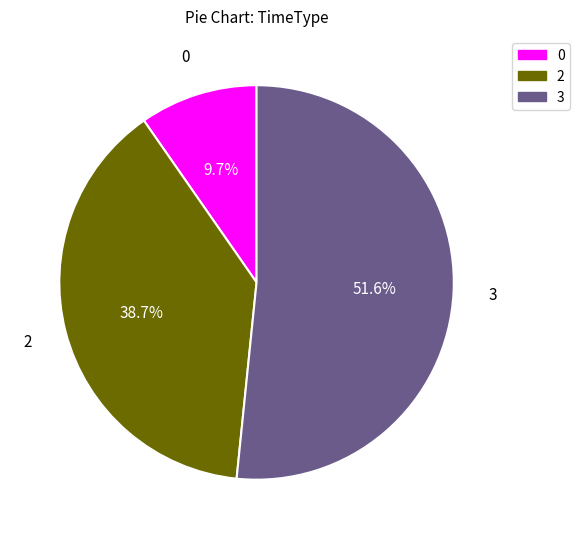

Which category has the biggest portion of the pie?

3